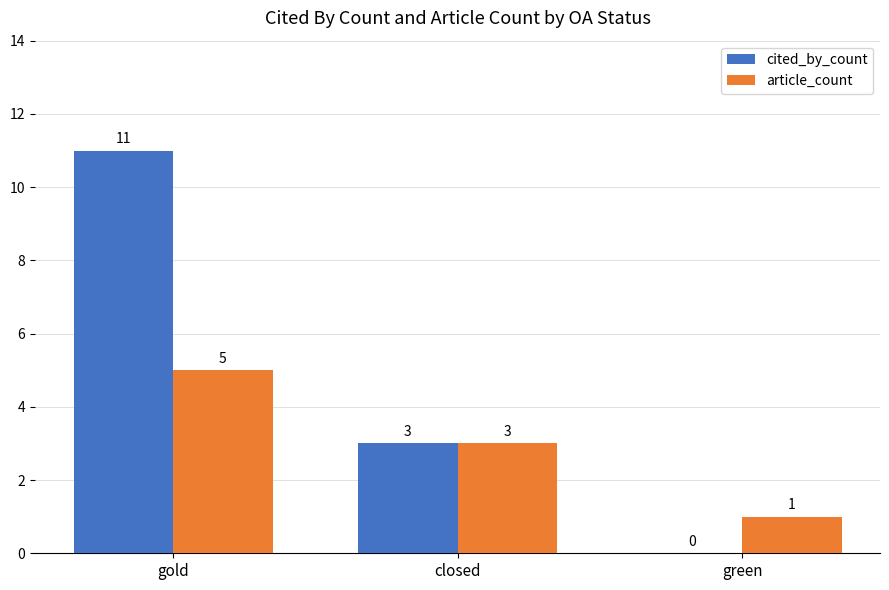

What are all the series names shown in the legend?

cited_by_count, article_count